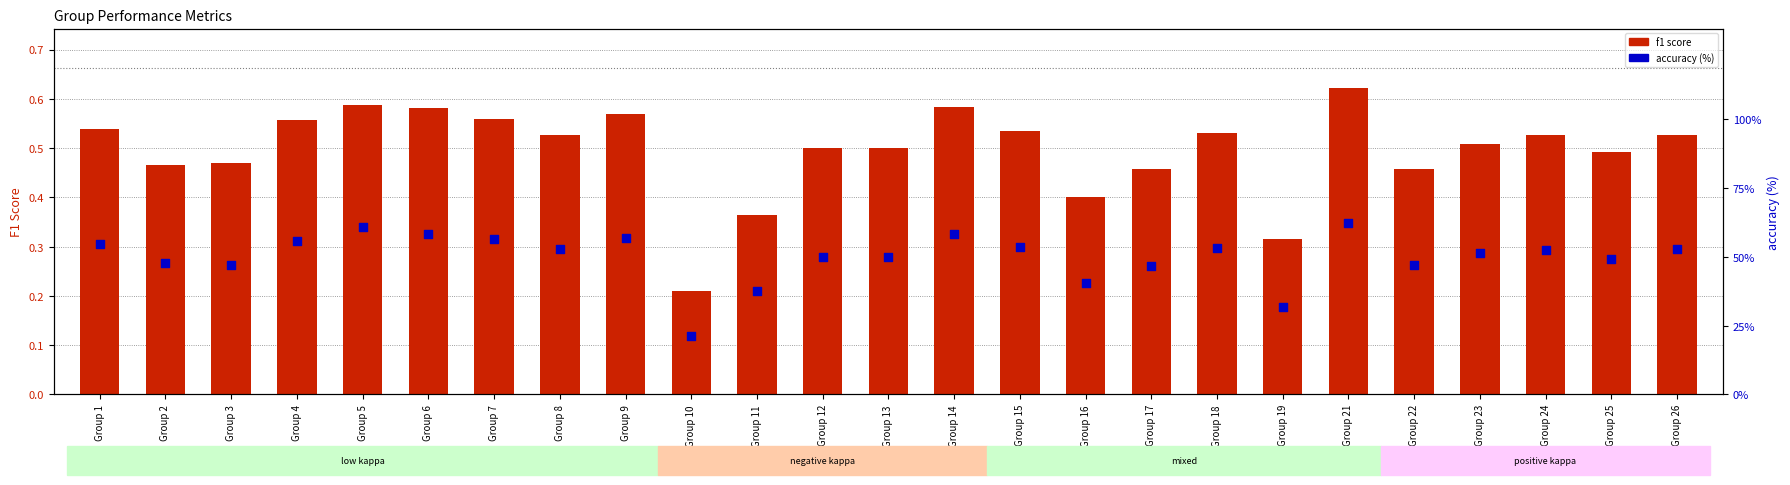

Is the value of f1 score at Group 10 greater than the value of accuracy (%) at Group 6?

No